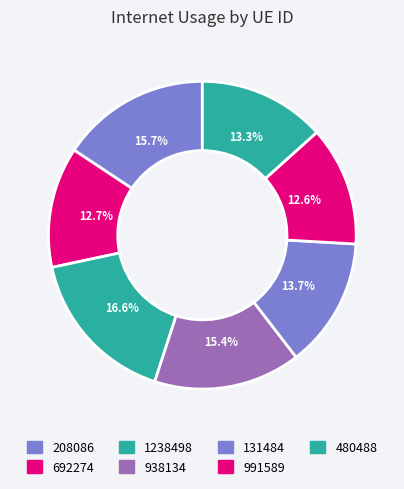

Is it true that 938134 is 15% of the pie?

True